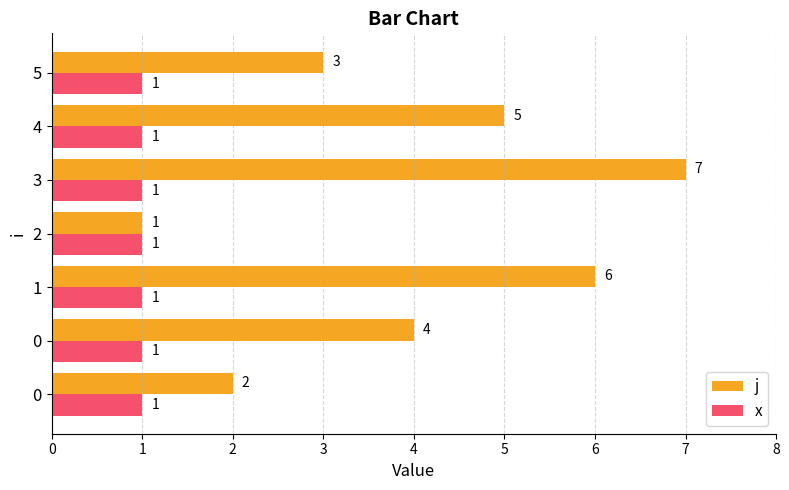

Which series has the widest spread of values?

j